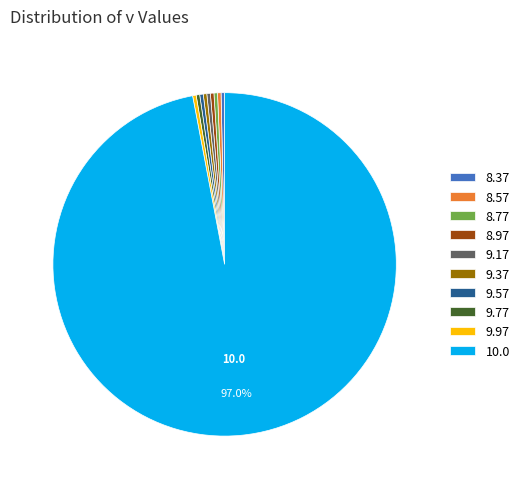

To the nearest percent, what percentage of the pie is 8.97?

0%